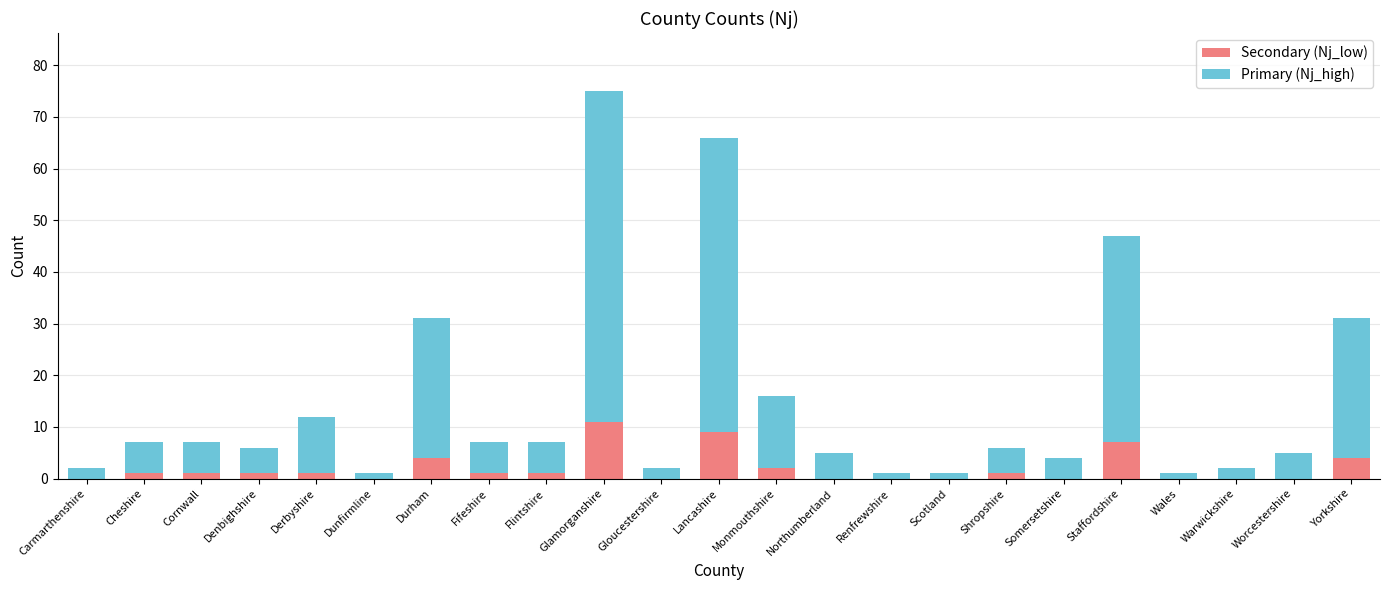

What is the total value across all series at Staffordshire?

47